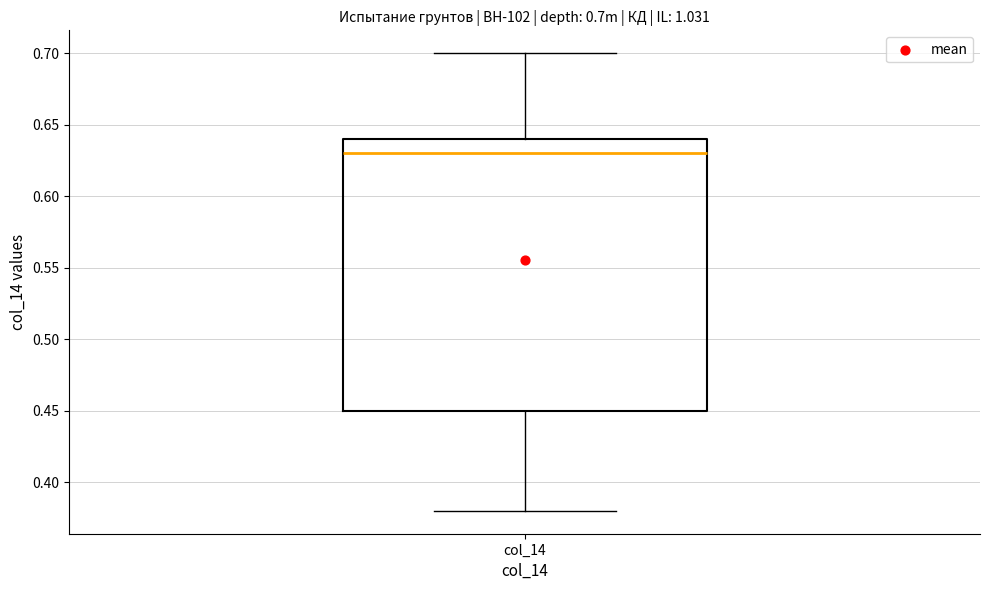

Transcribe this box plot: give where the median line is, the range the box spans, and where the two whiskers end, as read against the y-axis. The values are not printed on the chart, so give them approximately, as read against the axis.

median 0.63, box 0.45 to 0.64, whiskers 0.38 to 0.70